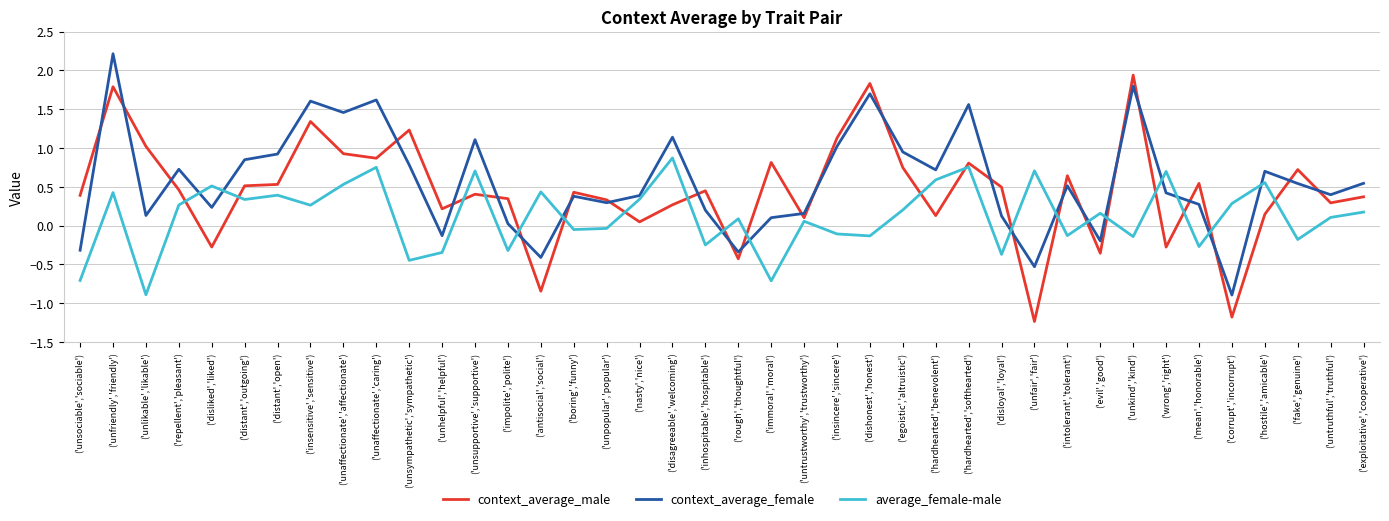

At how many categories does at least one series exceed 1?

12